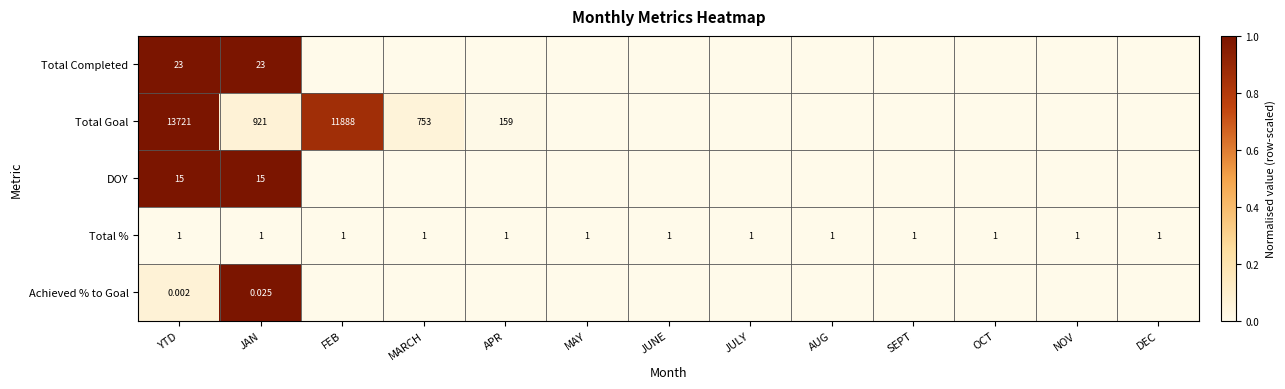

At which label does DOY reach its peak?

YTD